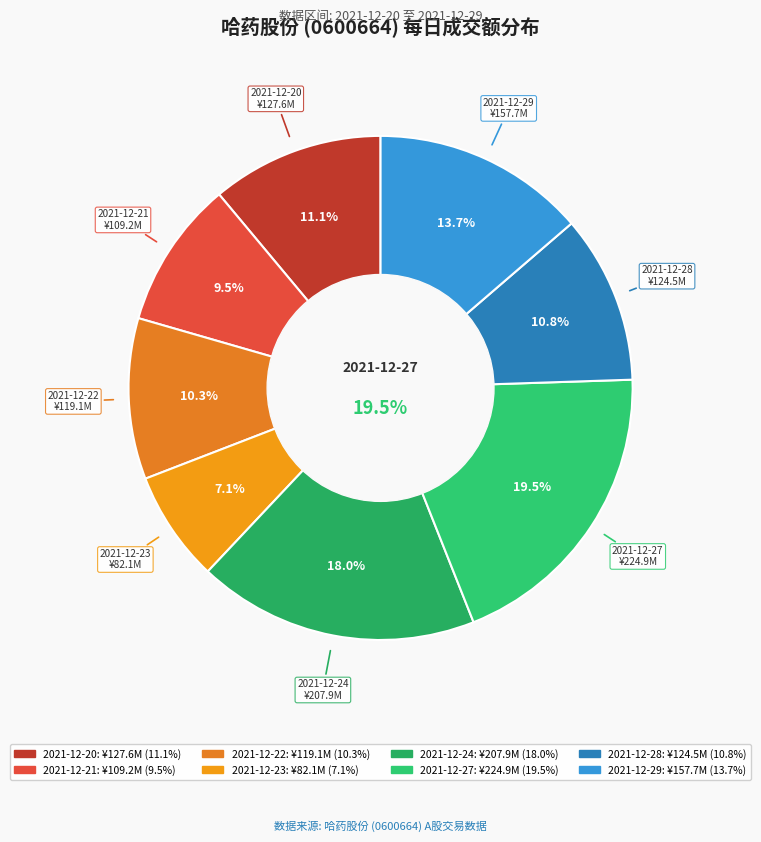

Rank the categories by value from lowest to highest.

2021-12-23, 2021-12-21, 2021-12-22, 2021-12-28, 2021-12-20, 2021-12-29, 2021-12-24, 2021-12-27